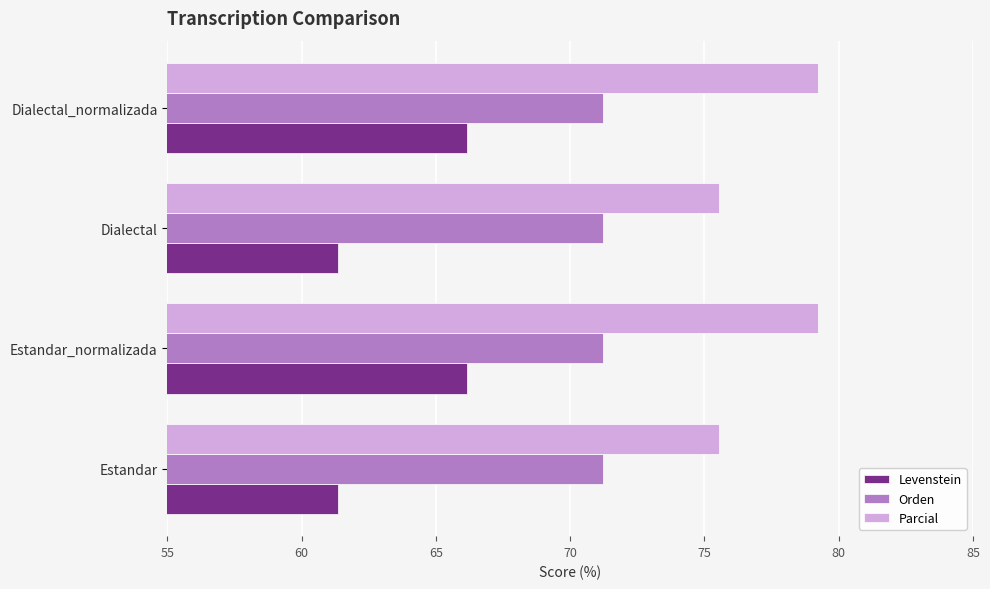

What is the difference between the second highest and second lowest values in the Parcial series?

3.7